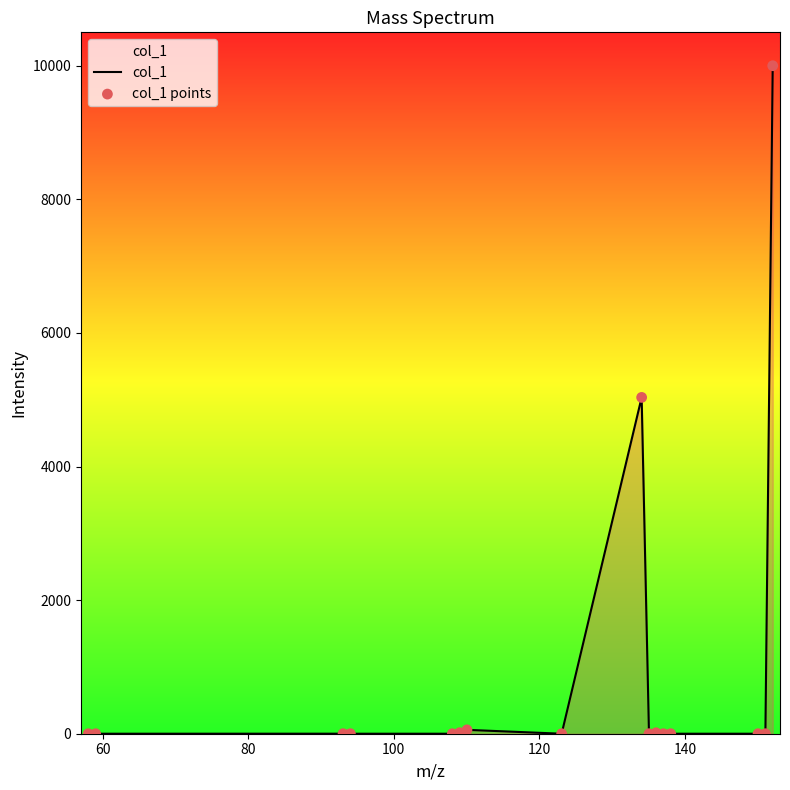

What is the maximum value shown in the chart?

10000.0